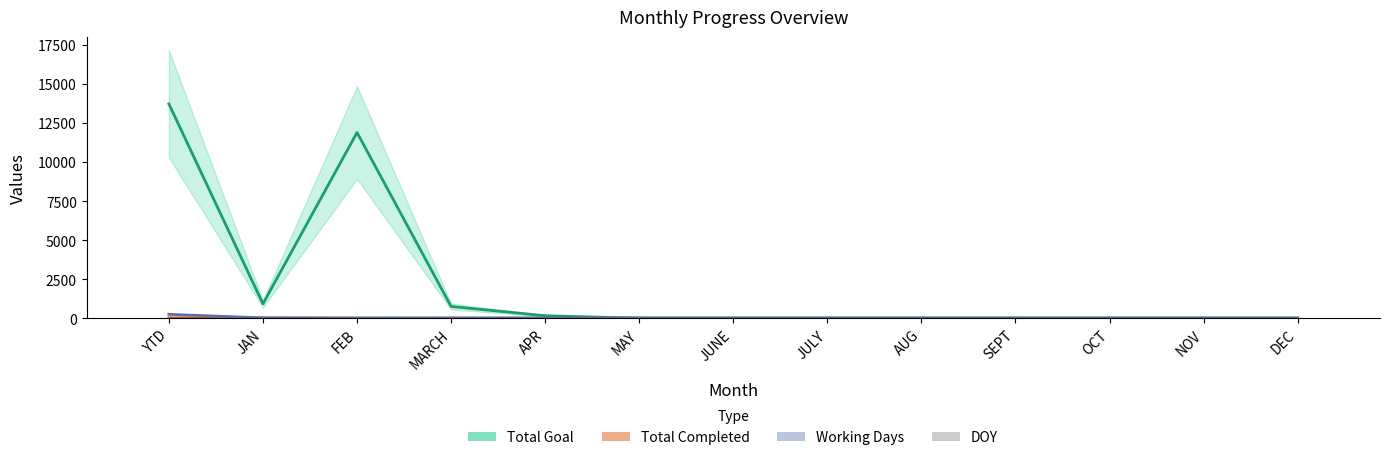

Are the bars grouped side by side (vs. stacked)?

Yes